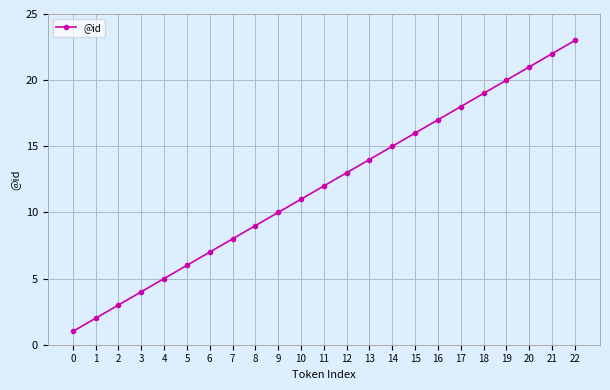

What is the change in value from 0 to 14?

+14